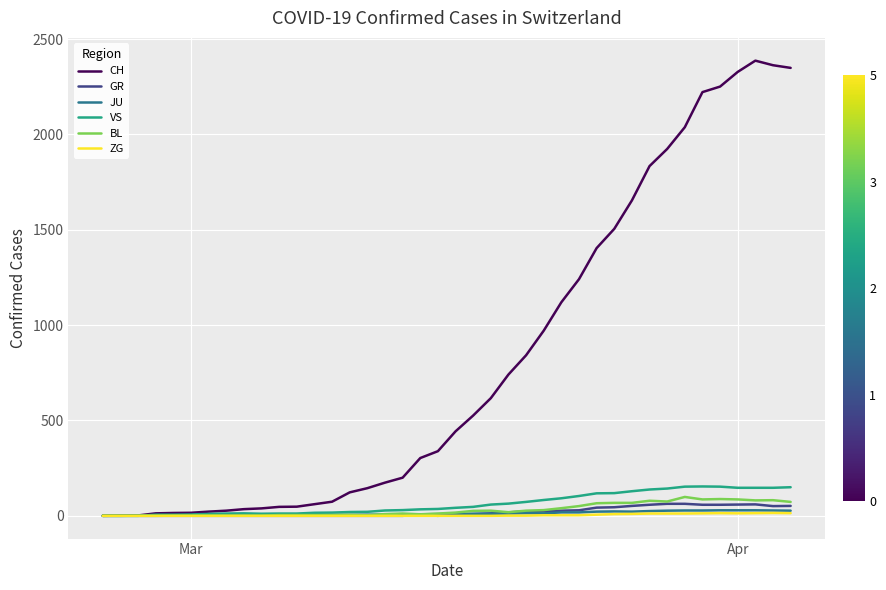

What is the greatest value displayed?

2387